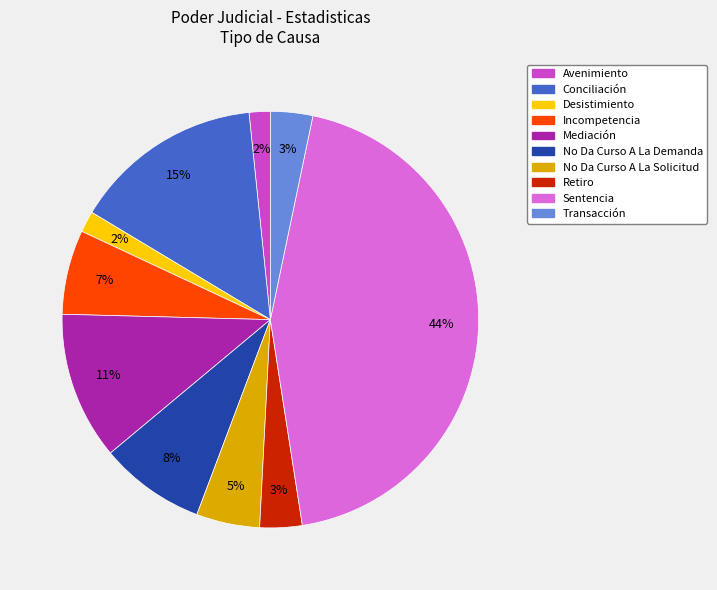

How many slices are in this pie chart?

10